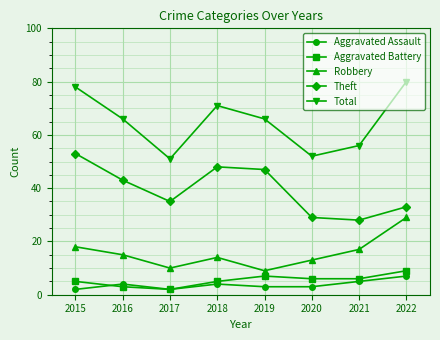

At how many categories does at least one series exceed 38?

8